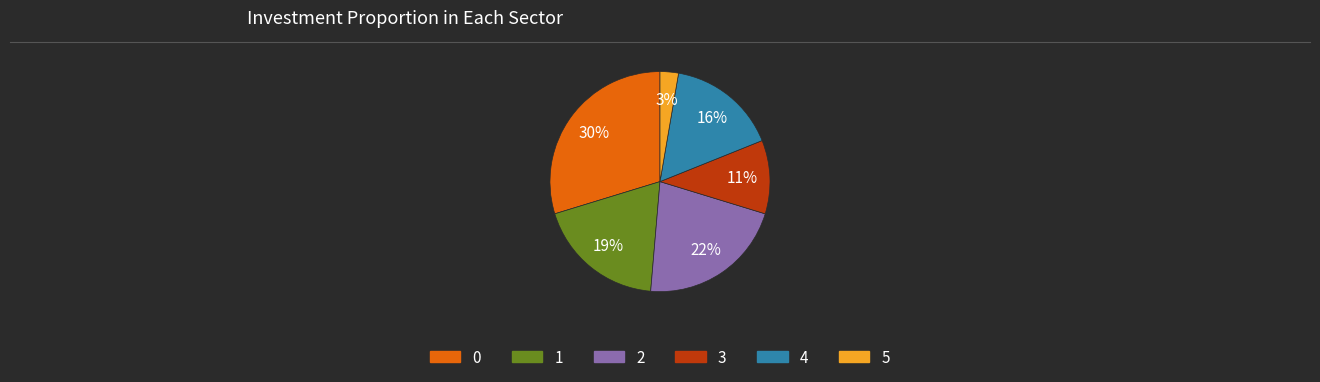

Is there any slice that represents more than half of the pie?

No